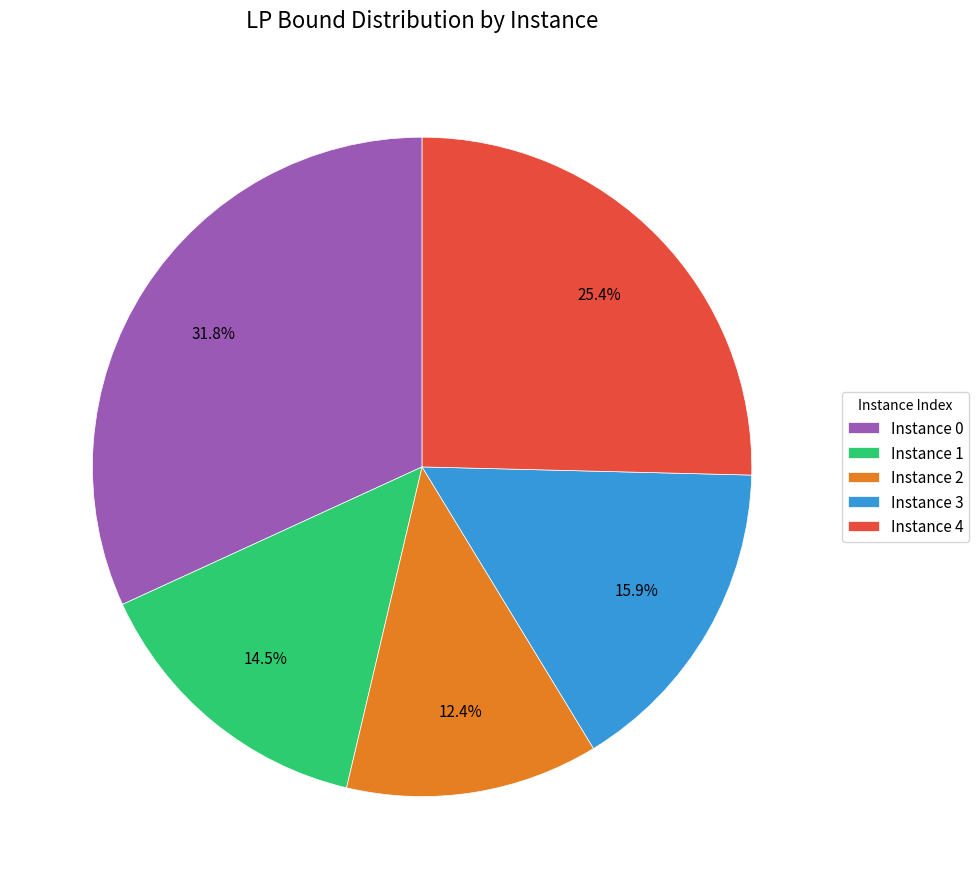

Is there any slice that represents more than half of the pie?

No